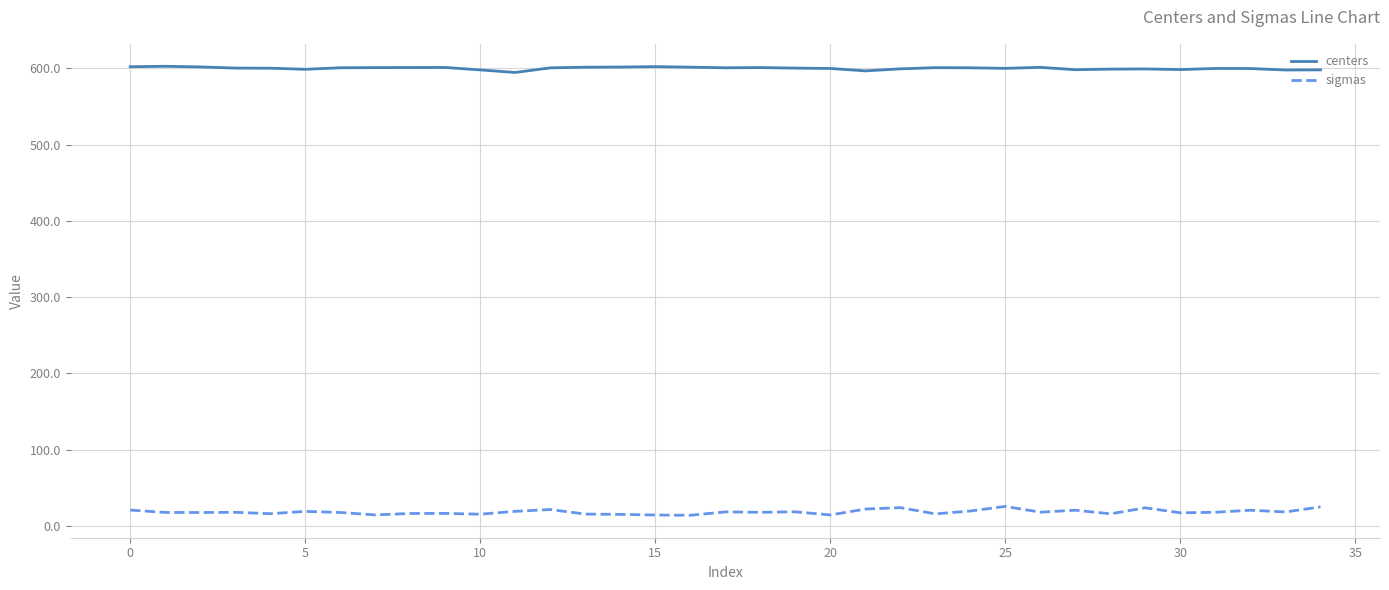

Which series has the largest total across all categories?

centers